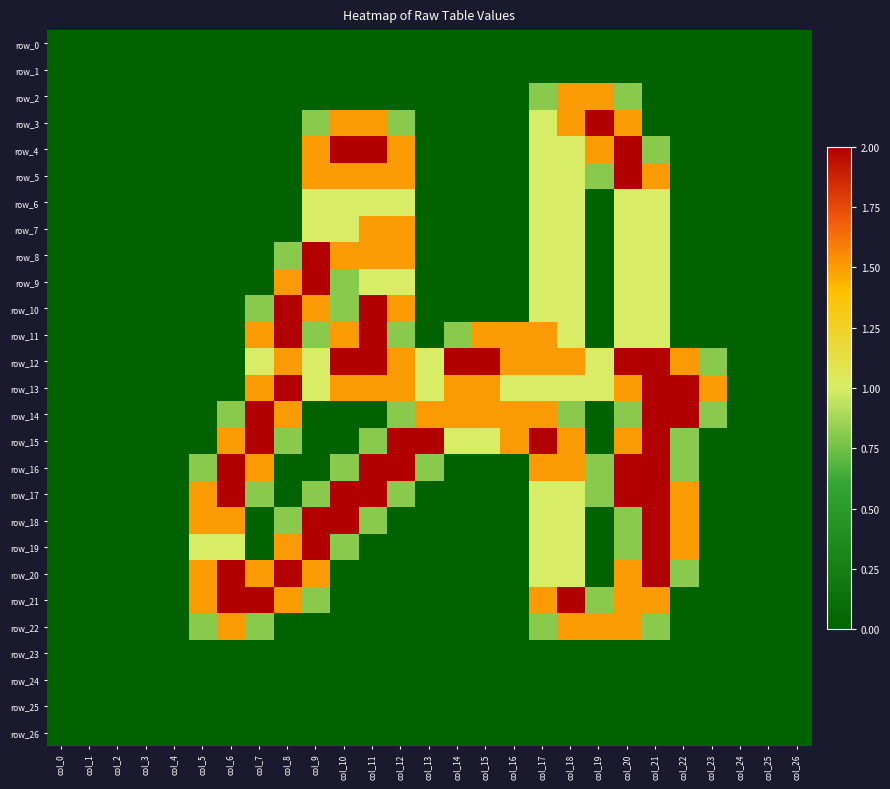

Rank the series by their maximum value, from lowest to highest.

row_0, row_1, row_23, row_24, row_25, row_26, row_6, row_2, row_7, row_22, row_3, row_4, row_5, row_8, row_9, row_10, row_11, row_12, row_13, row_14, row_15, row_16, row_17, row_18, row_19, row_20, row_21